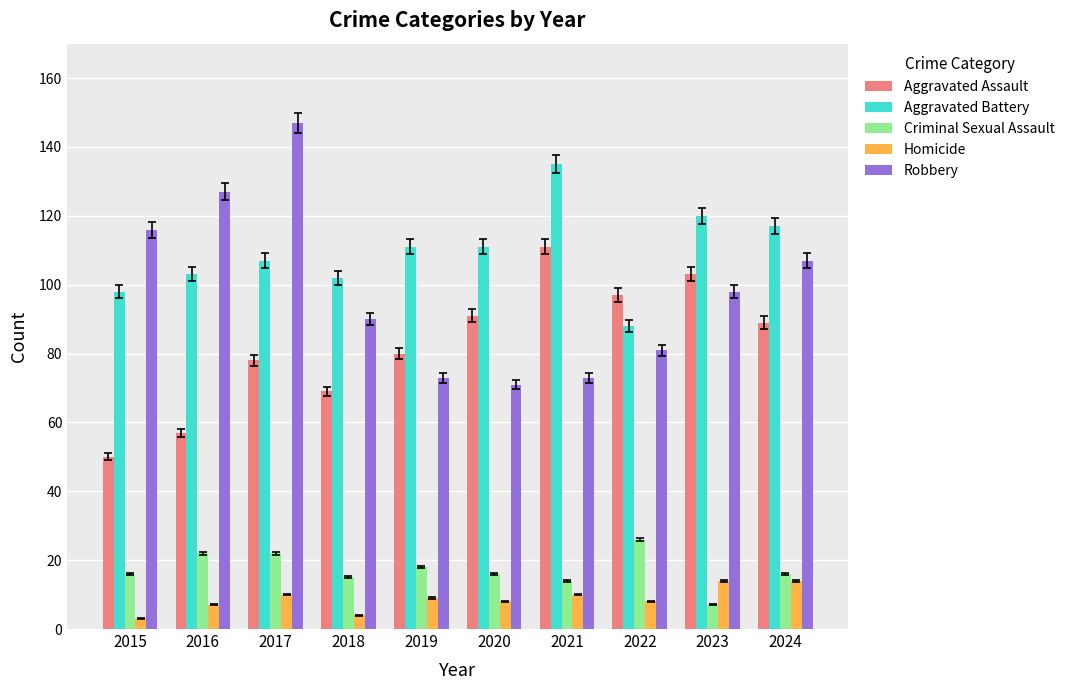

What are all the series names shown in the legend?

Aggravated Assault, Aggravated Battery, Criminal Sexual Assault, Homicide, Robbery